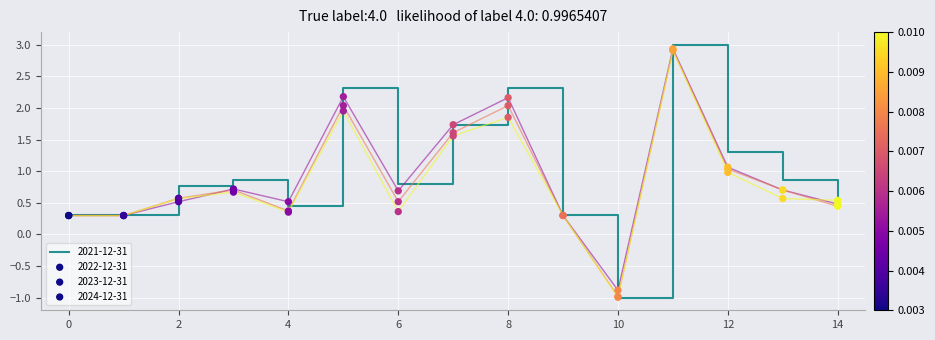

Which series contains the highest Y value?

2021-12-31